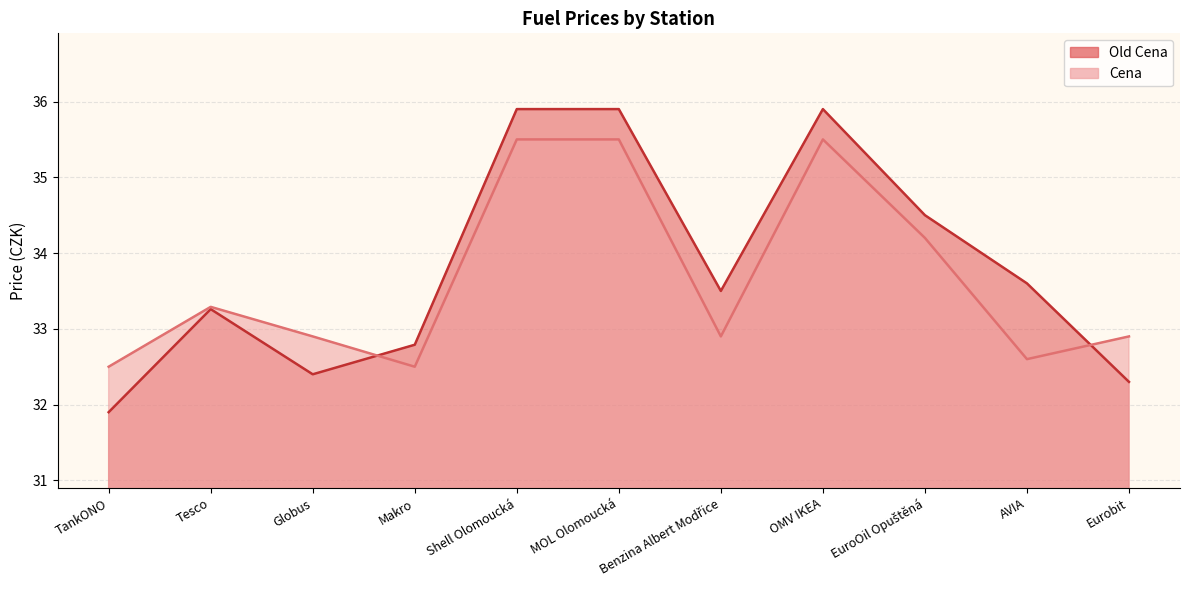

True or false: Cena and Old Cena intersect in this chart.

True